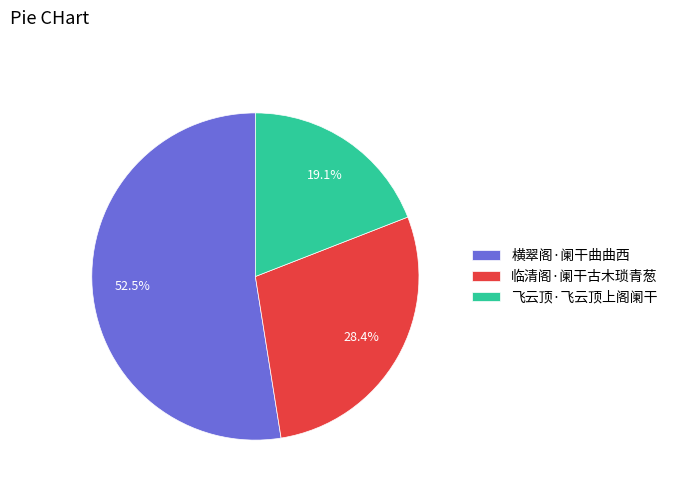

Which slice represents more than half of the pie?

横翠阁·阑干曲曲西